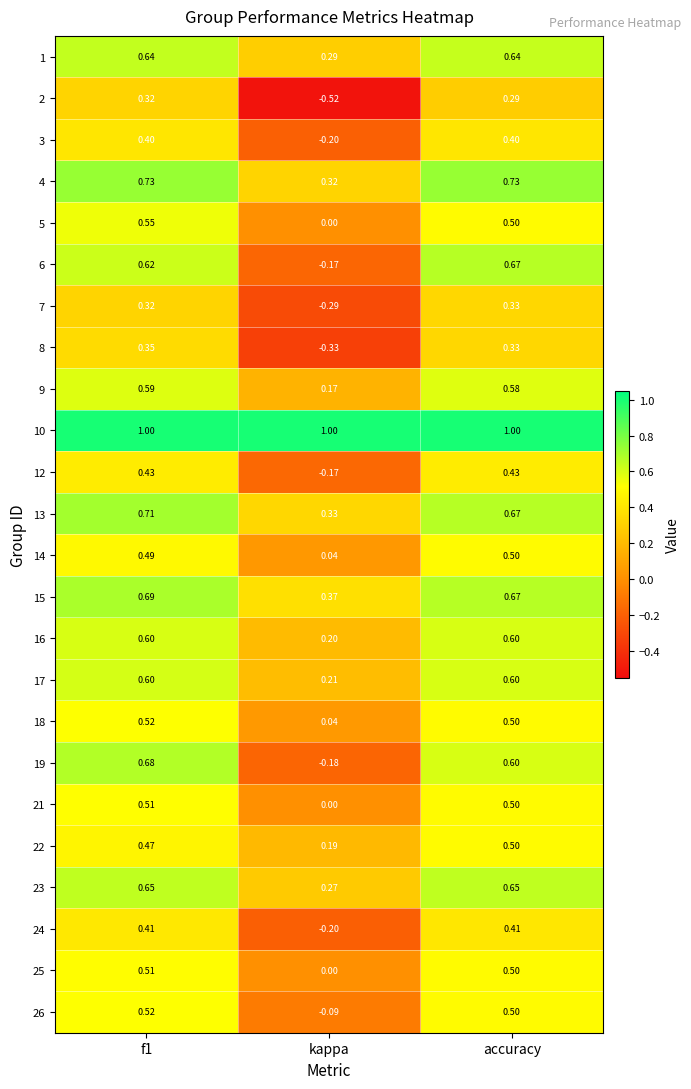

Which series has the largest total across all categories?

10